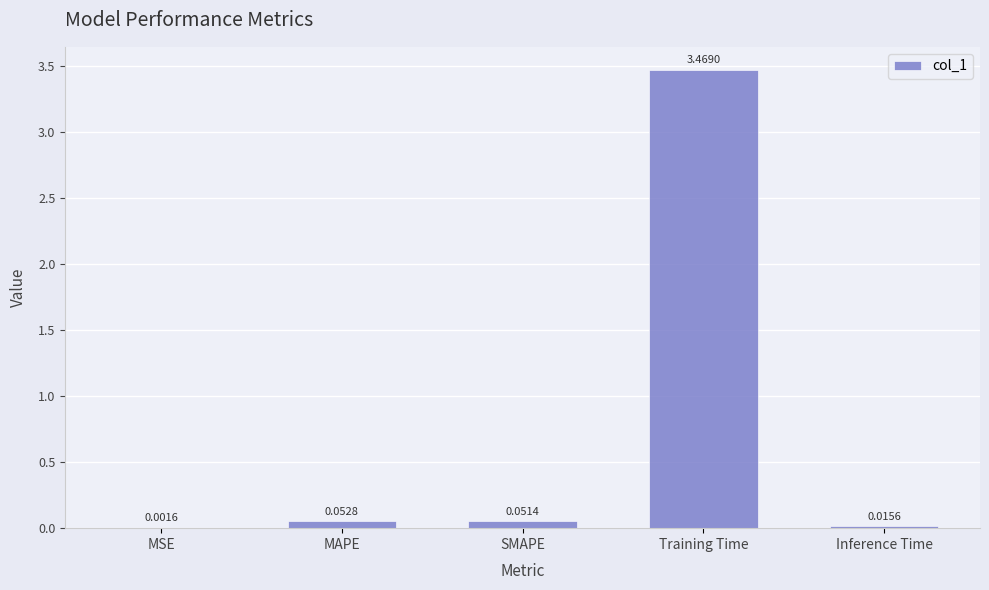

What is the change in value from MSE to MAPE?

+0.1